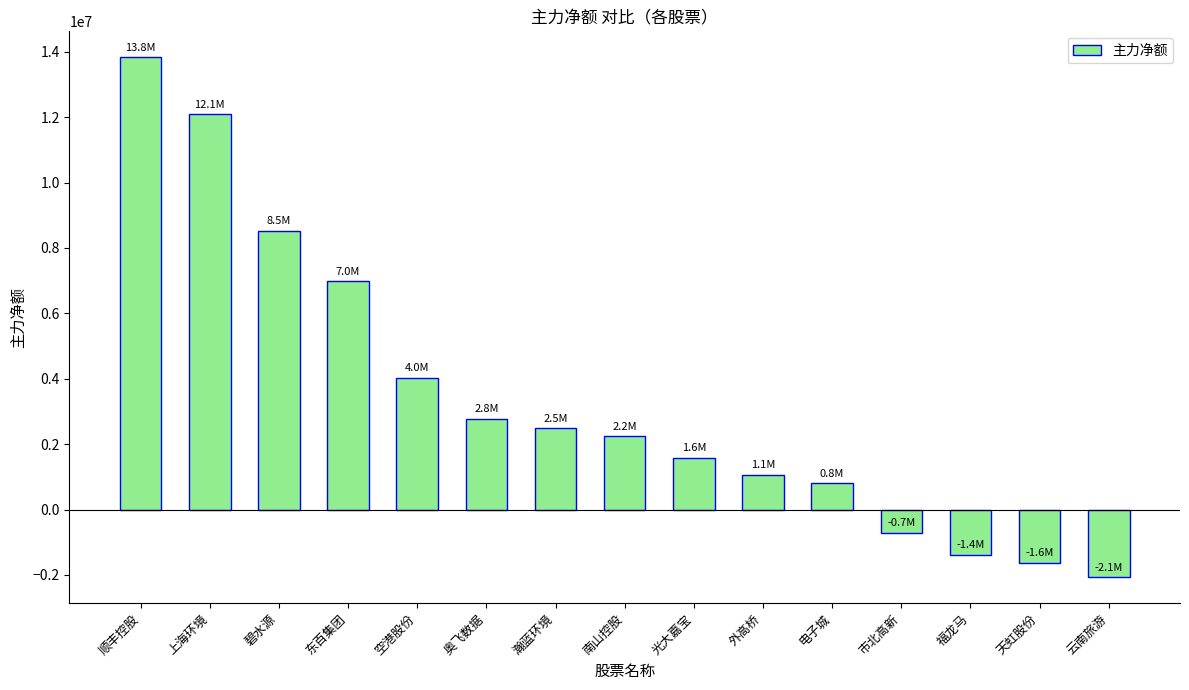

Between 奥飞数据 and 云南旅游, which is larger?

奥飞数据